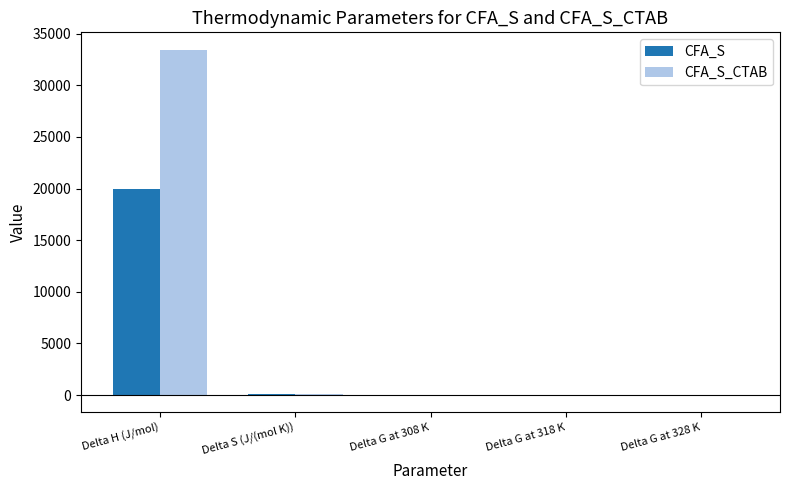

At which category does the chart reach its peak across all series?

Delta H (J/mol)